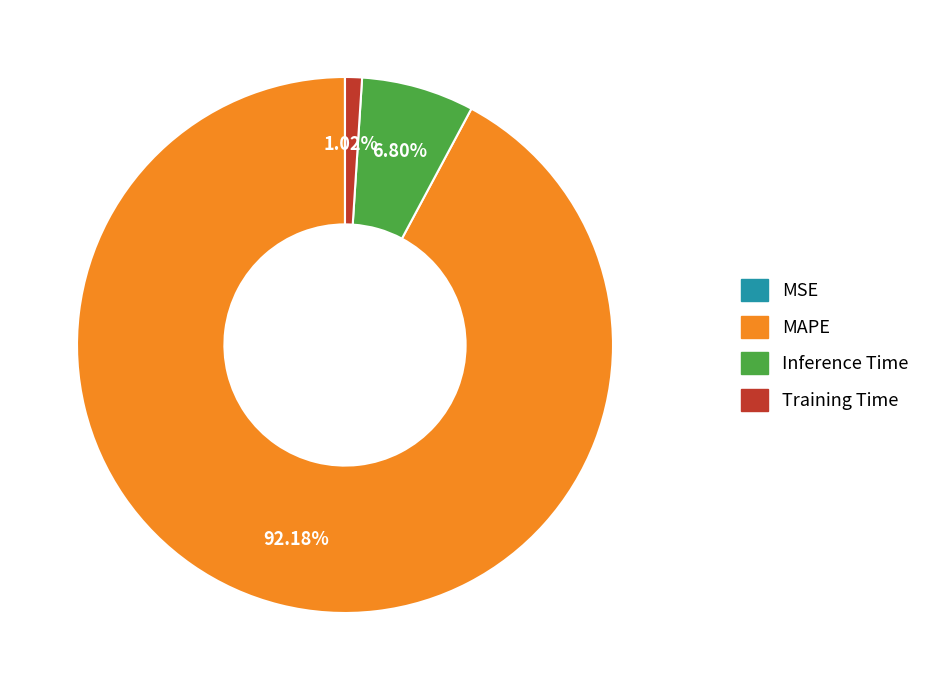

Which category has the biggest portion of the pie?

MAPE